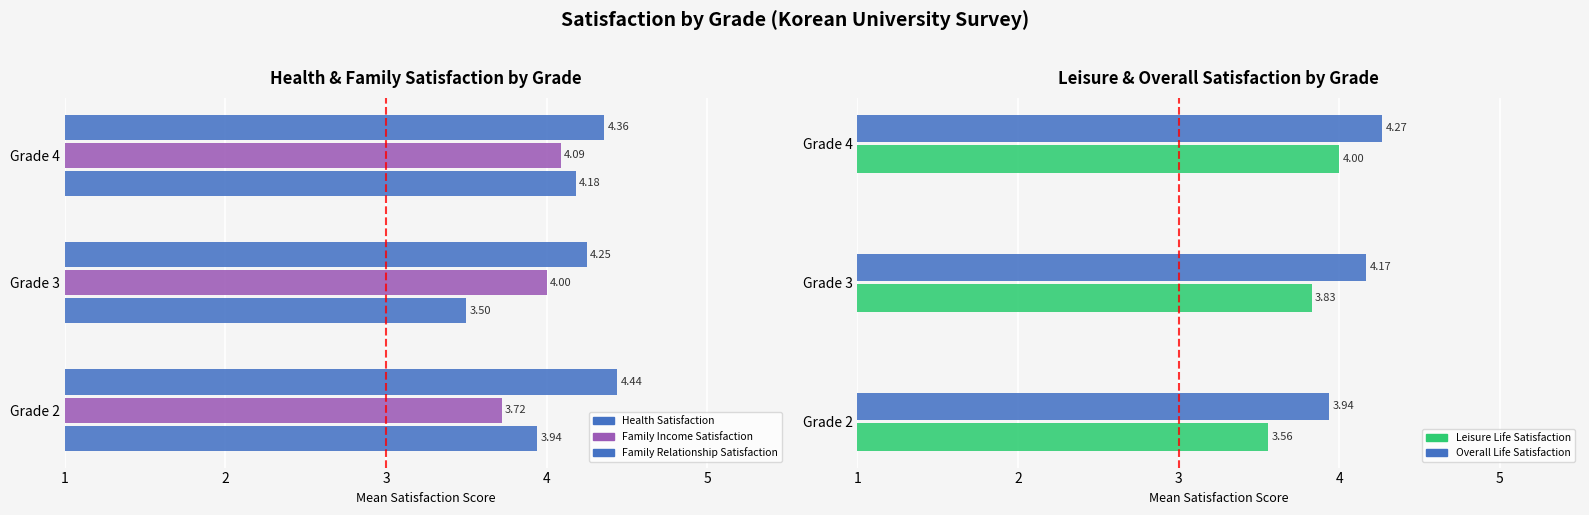

What are all the series names shown in the legend?

Health Satisfaction, Family Income Satisfaction, Family Relationship Satisfaction, Leisure Life Satisfaction, Overall Life Satisfaction